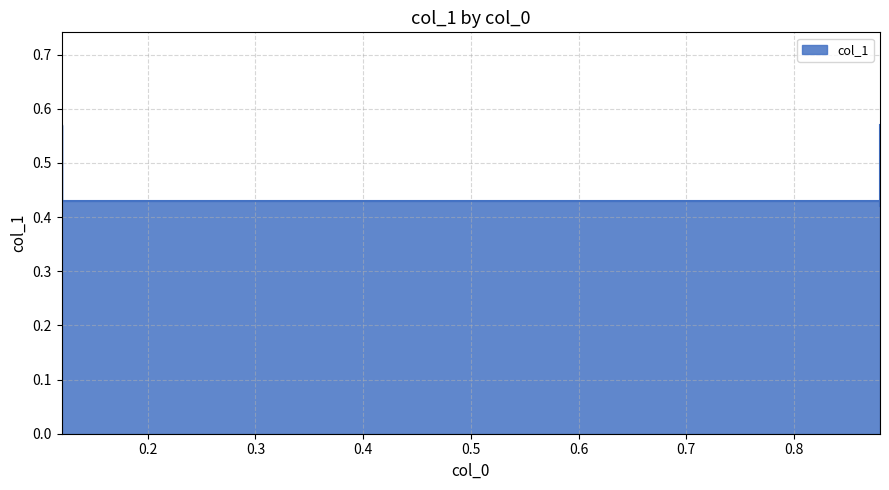

List the labels in order of value, smallest first.

0.88, 0.12, 0.12, 0.88